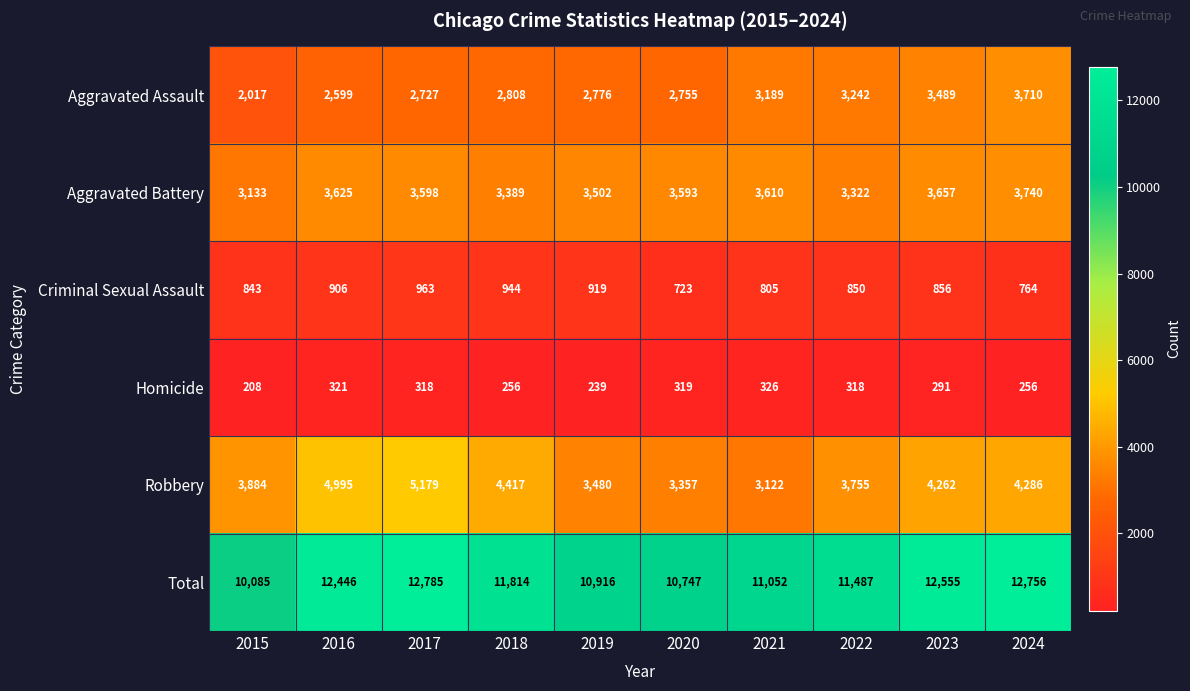

Is it true that Criminal Sexual Assault equals 1429 at 2016?

False